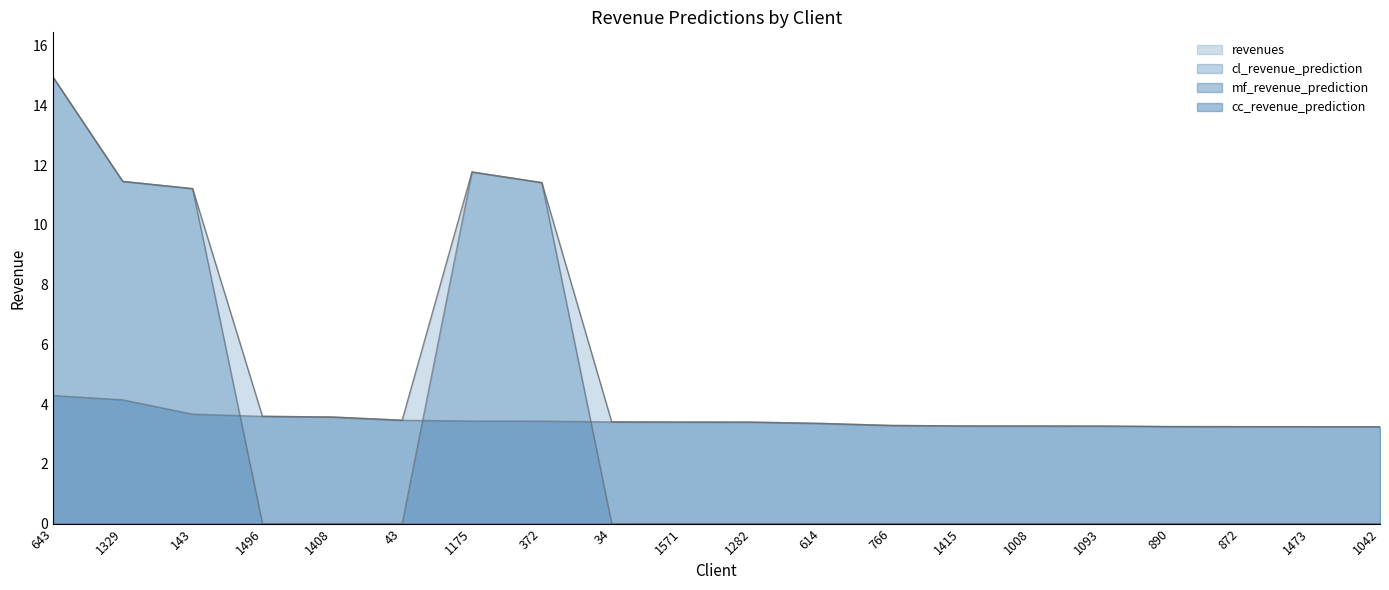

How many values in cl_revenue_prediction are above zero?

5